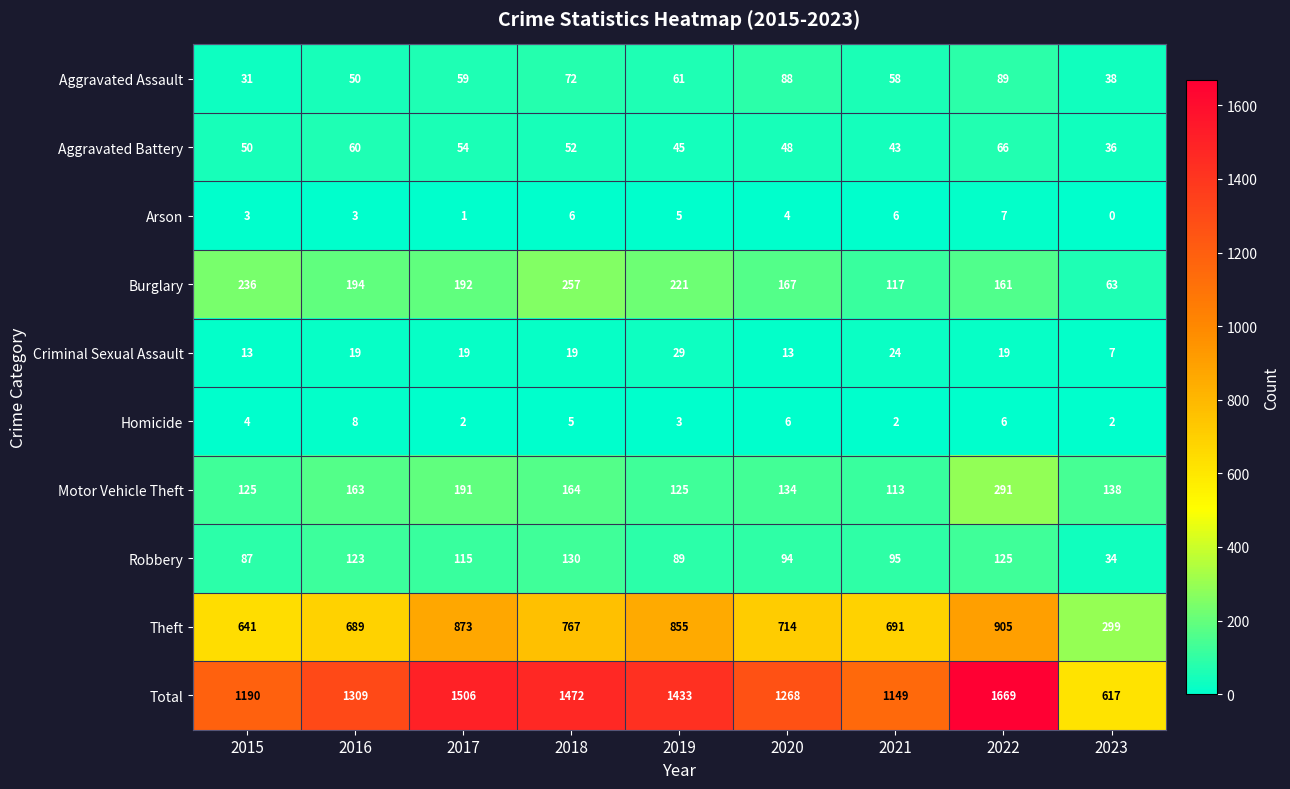

The Homicide series shows 4 at 2023. True or false?

False